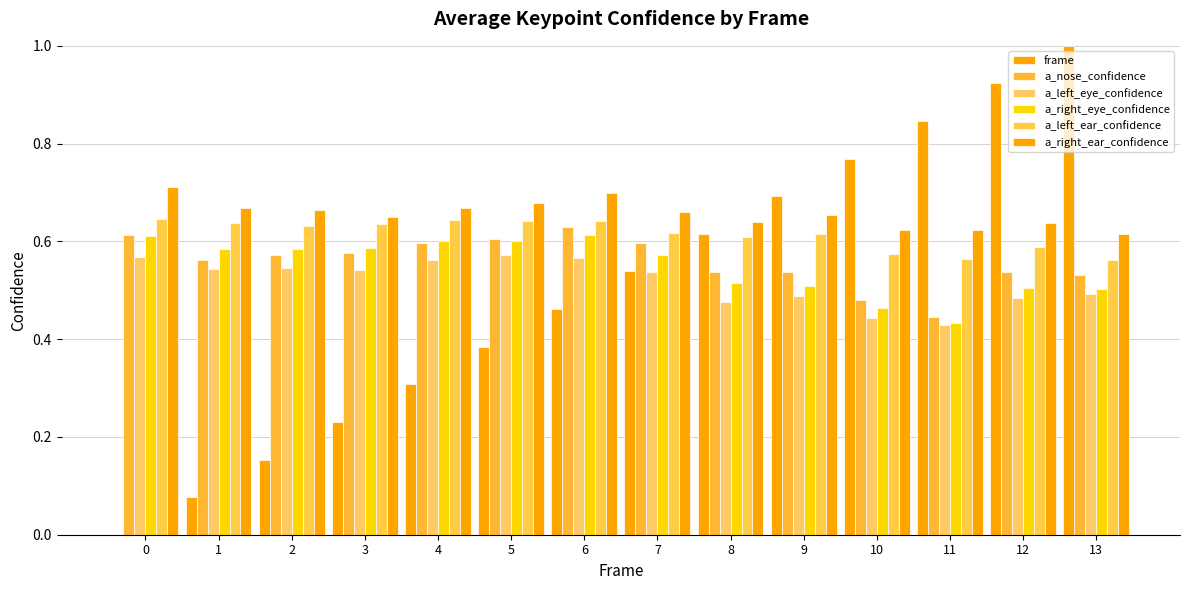

At which label is a_right_ear_confidence closest to 0?

13